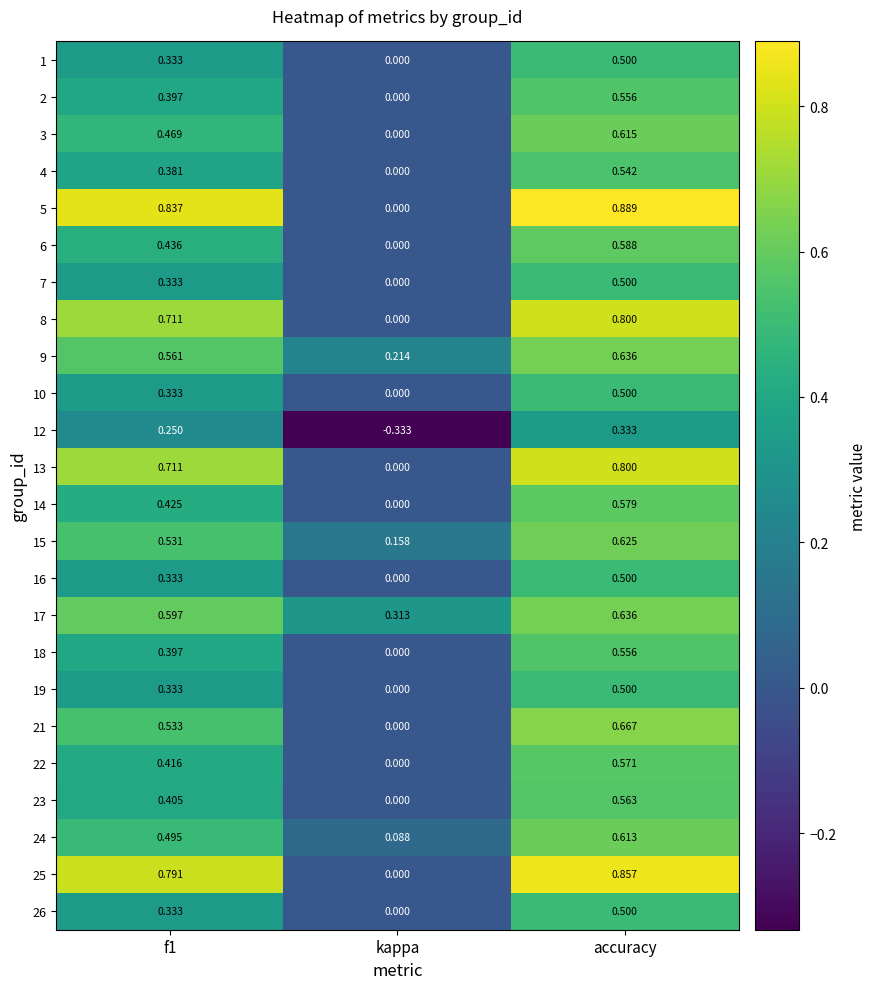

At which label does 6 reach its minimum?

kappa